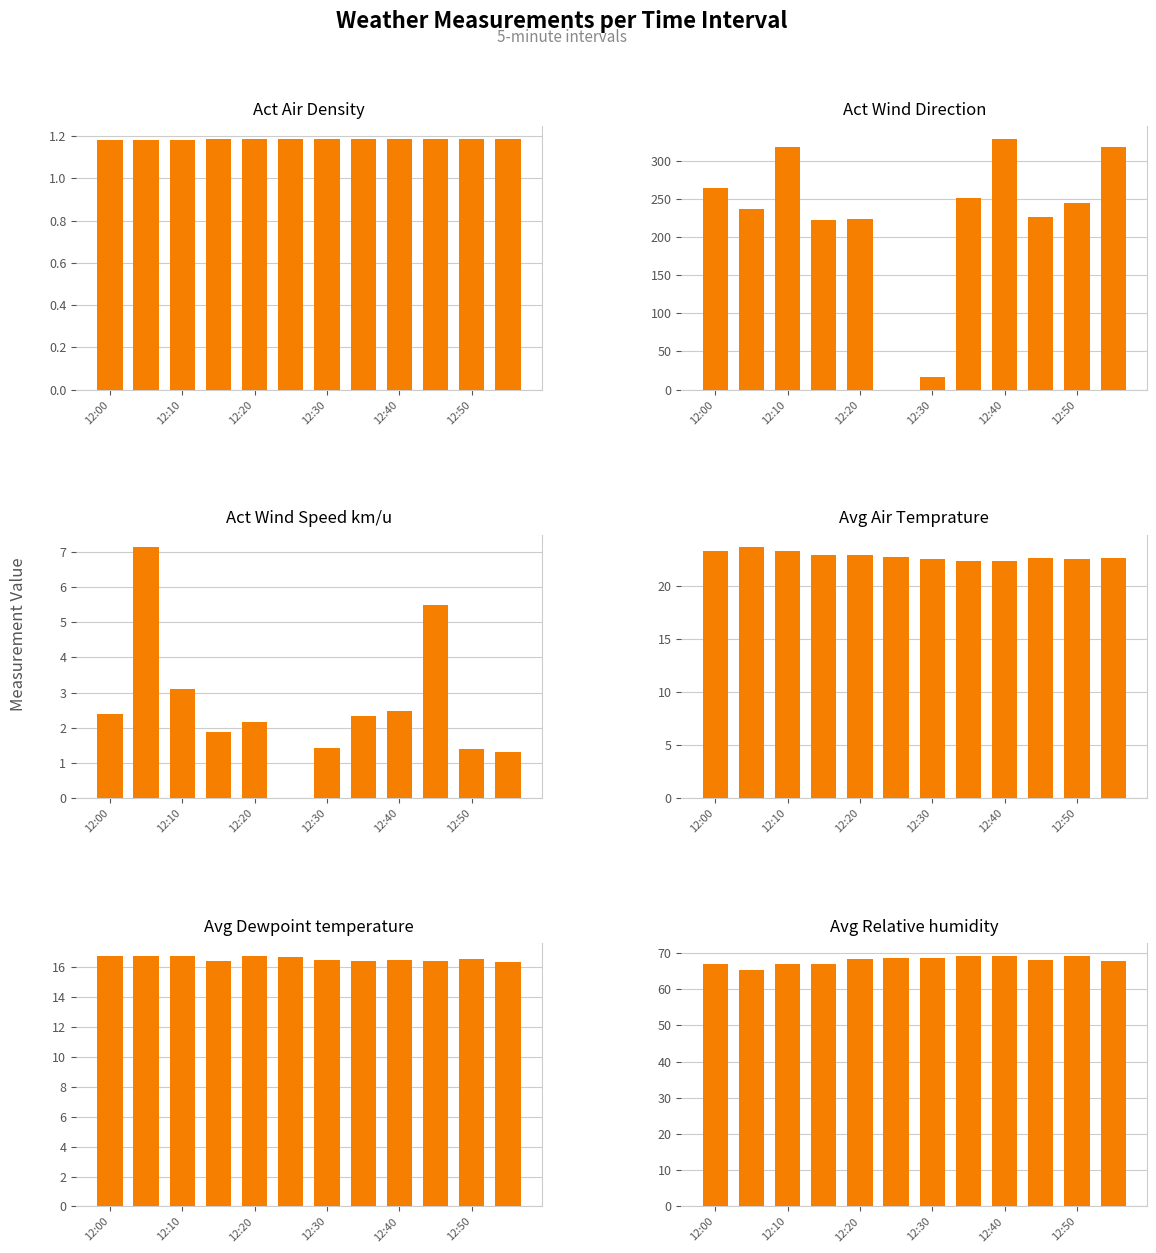

How many data points does each series have?

12